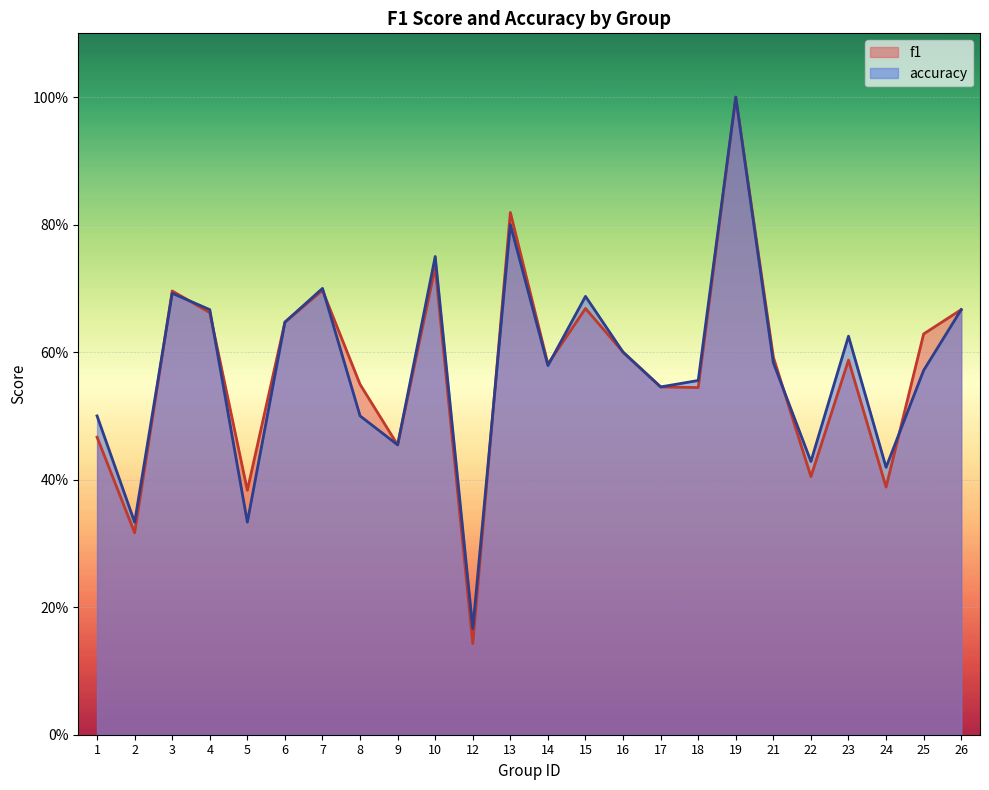

How many series are shown in this chart?

2